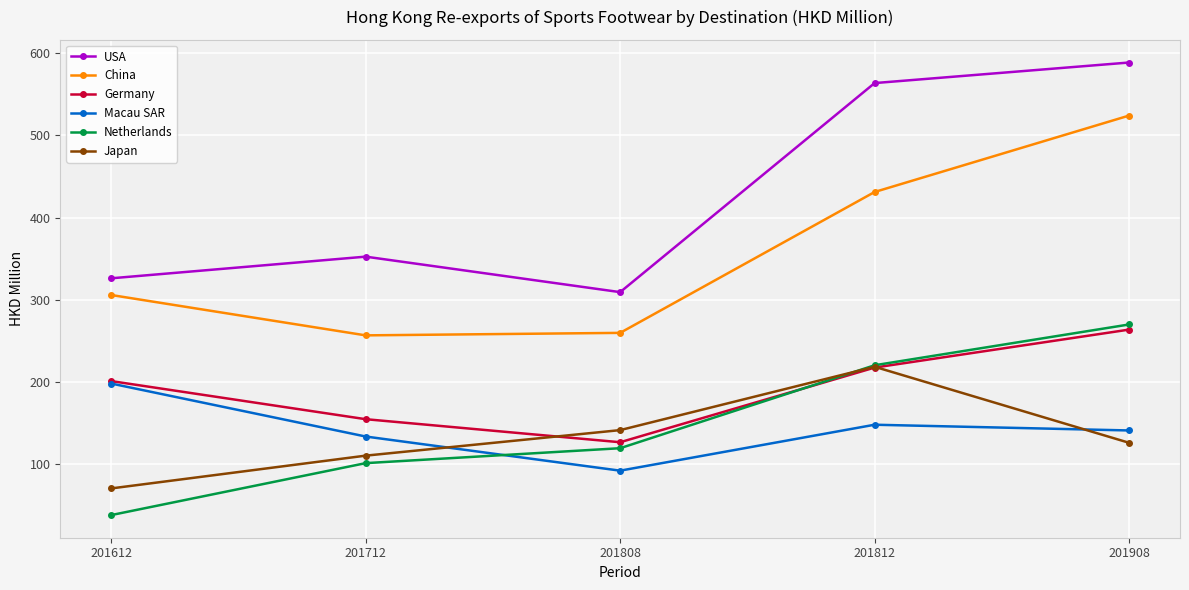

What is the difference between the second highest and minimum values in the Japan series?

70.9